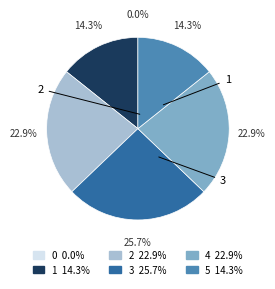

To the nearest percent, what portion does 3 represent?

26%